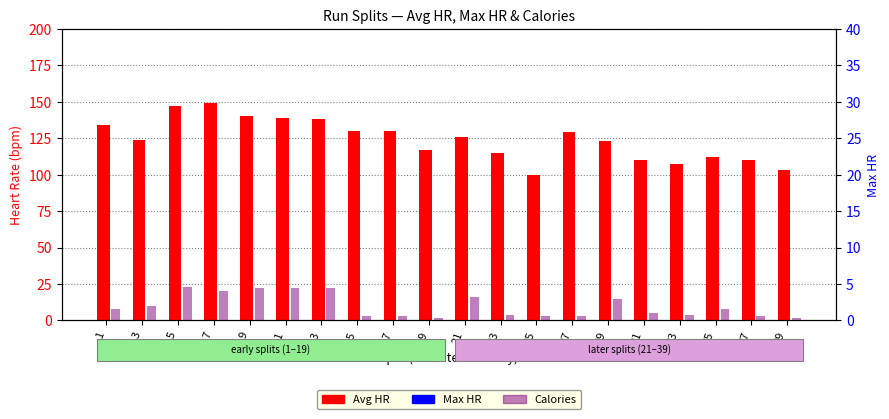

At how many categories does at least one series exceed 88?

20